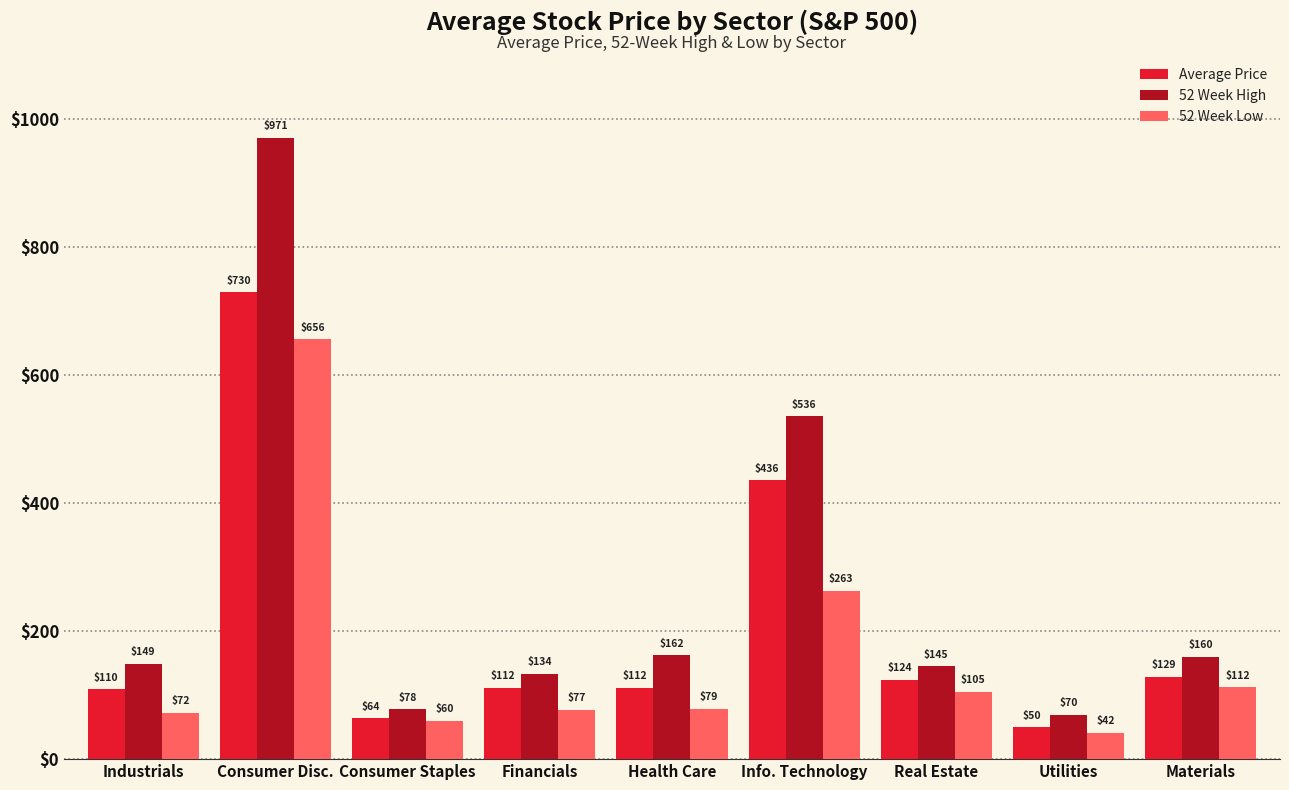

What are all the series names shown in the legend?

Average Price, 52 Week High, 52 Week Low